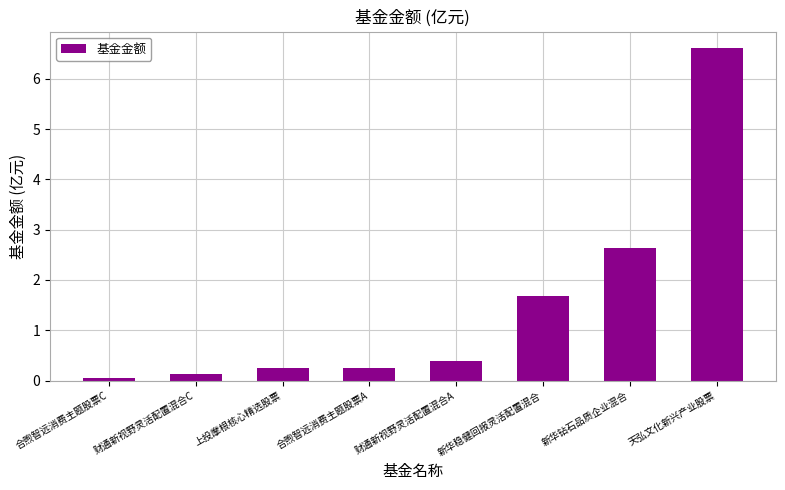

Between 财通新视野灵活配置混合C and 新华钻石品质企业混合, which is larger?

新华钻石品质企业混合